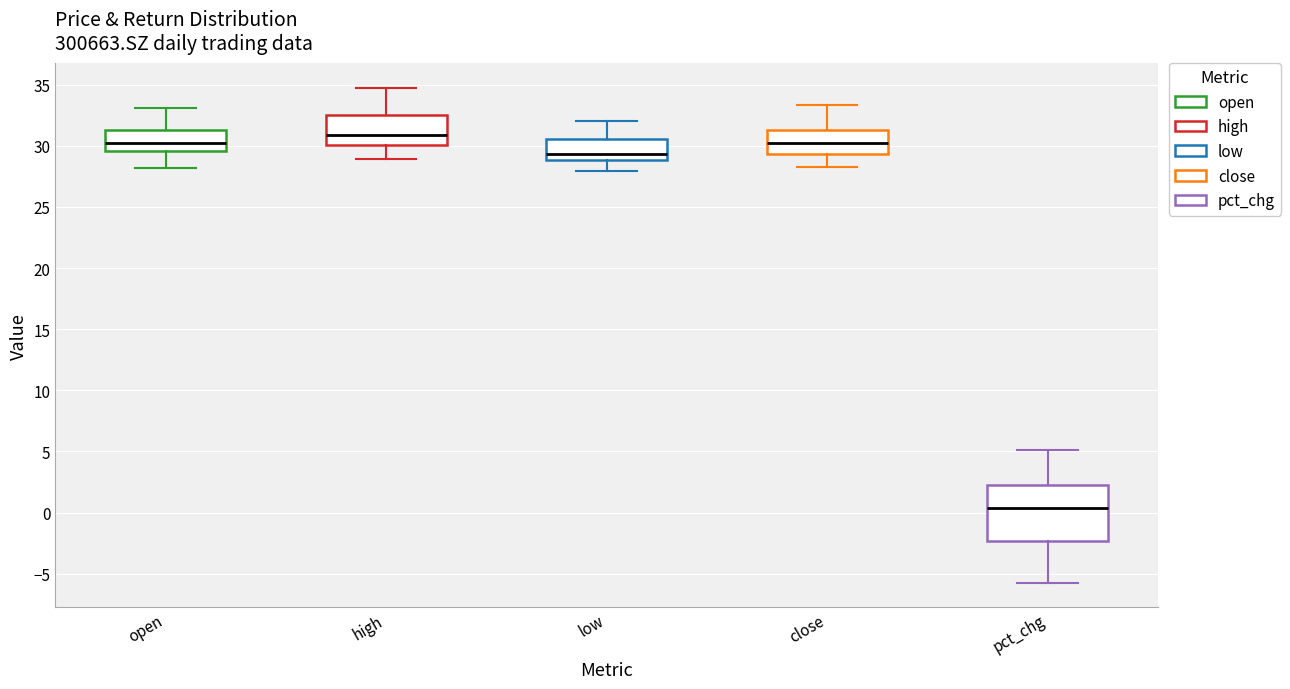

Where does the median line of the box for high sit on the y-axis? The values are not printed on the chart, so give them approximately, as read against the axis.

31.0